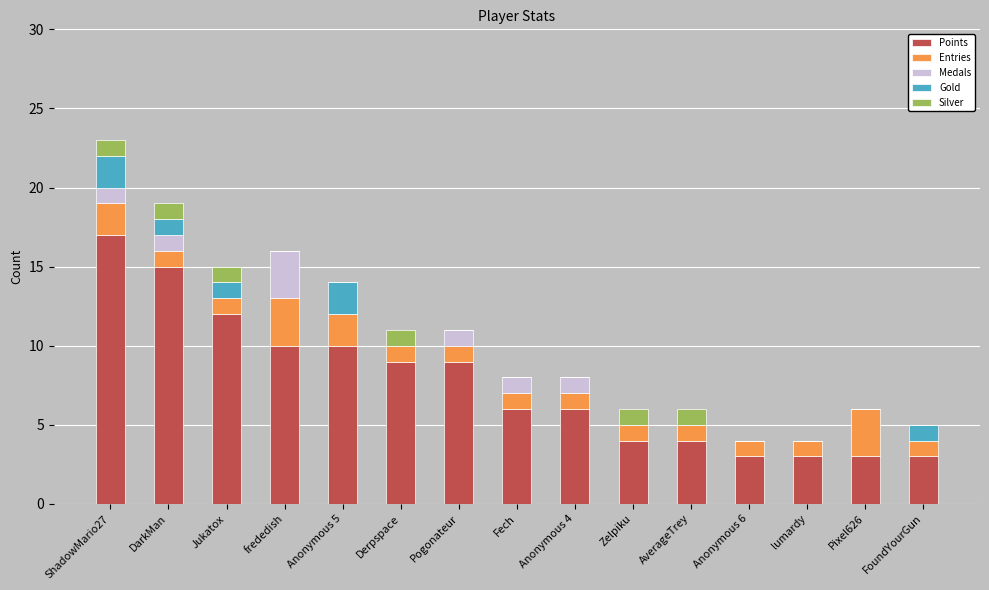

What is the approximate value of Points at Zelpiku?

4